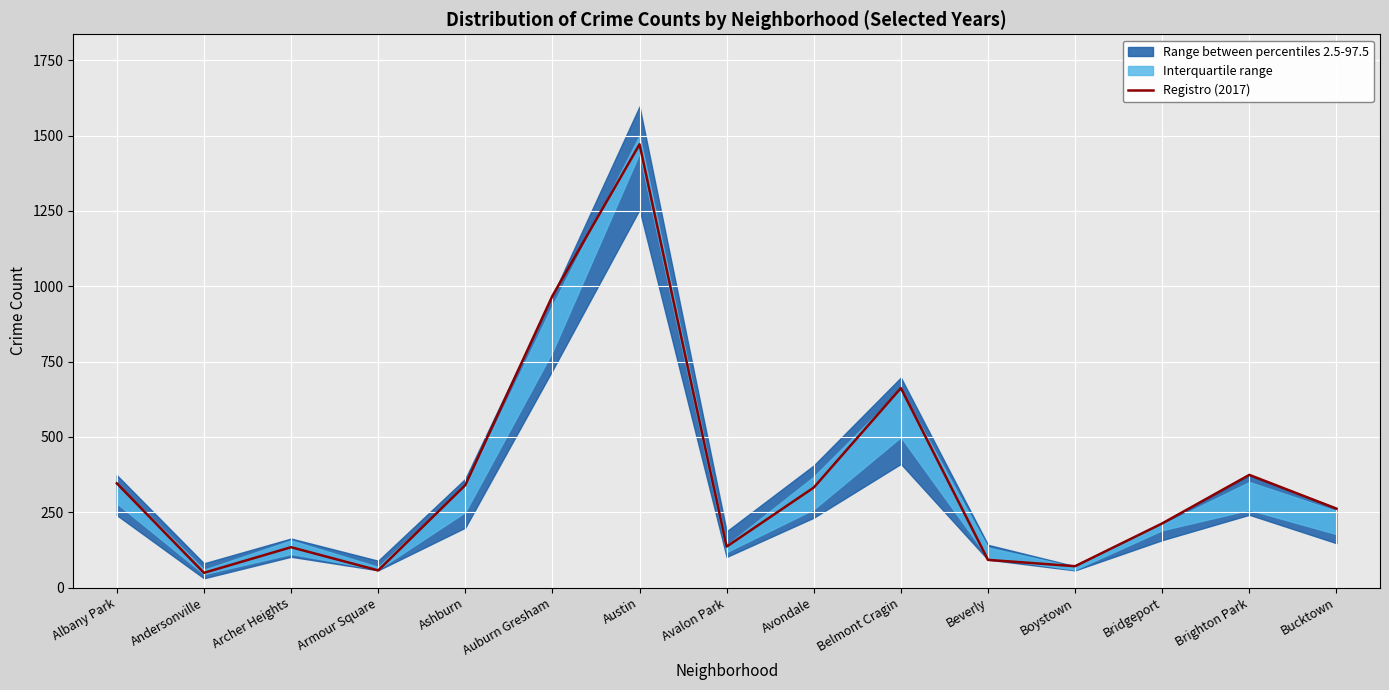

What is the difference between the second highest and second lowest values?

911